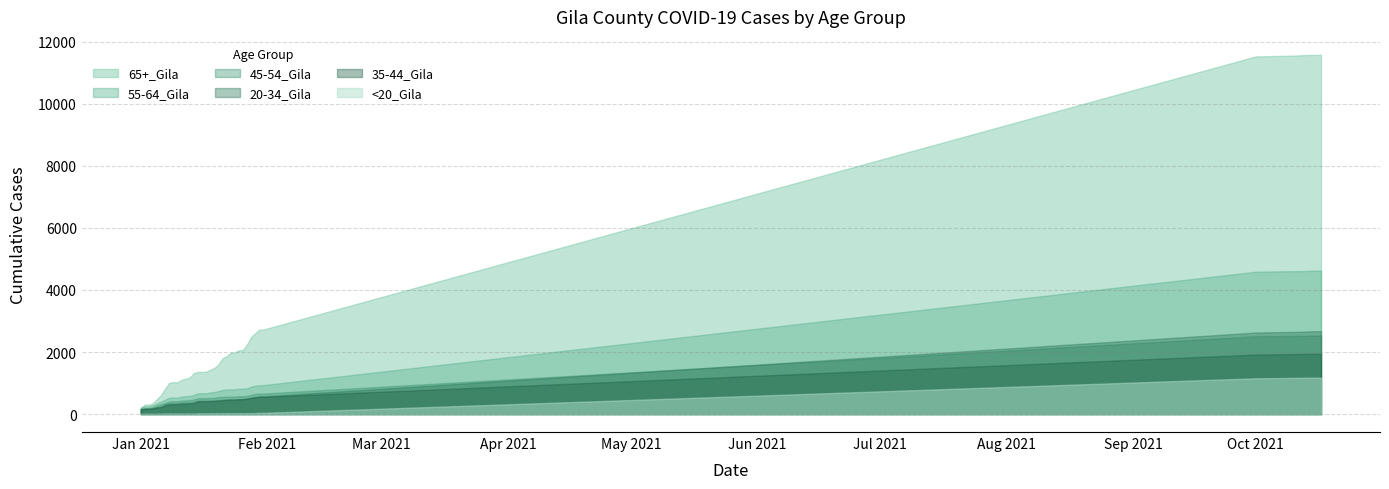

At which label does 45-54_Gila first exceed 555?

1/22/2021